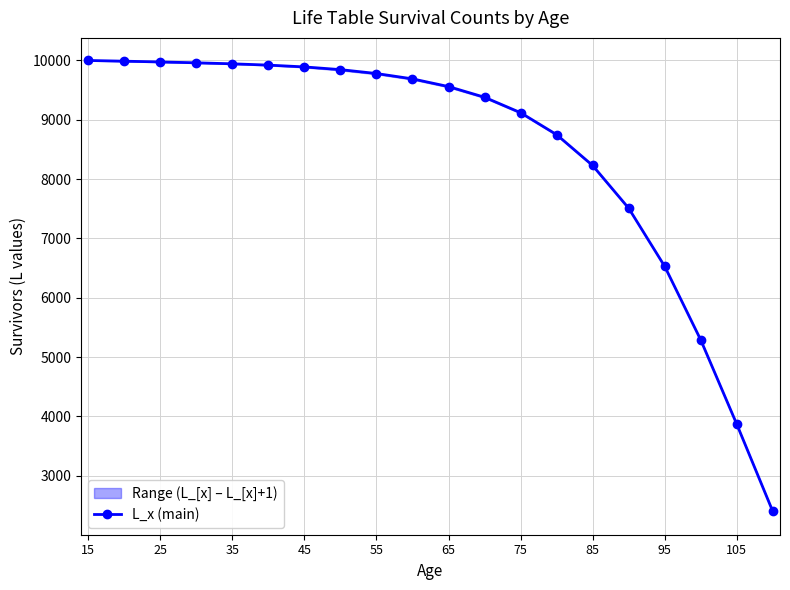

The value of L_x (main) at 15 is 10000.0. True or false?

True